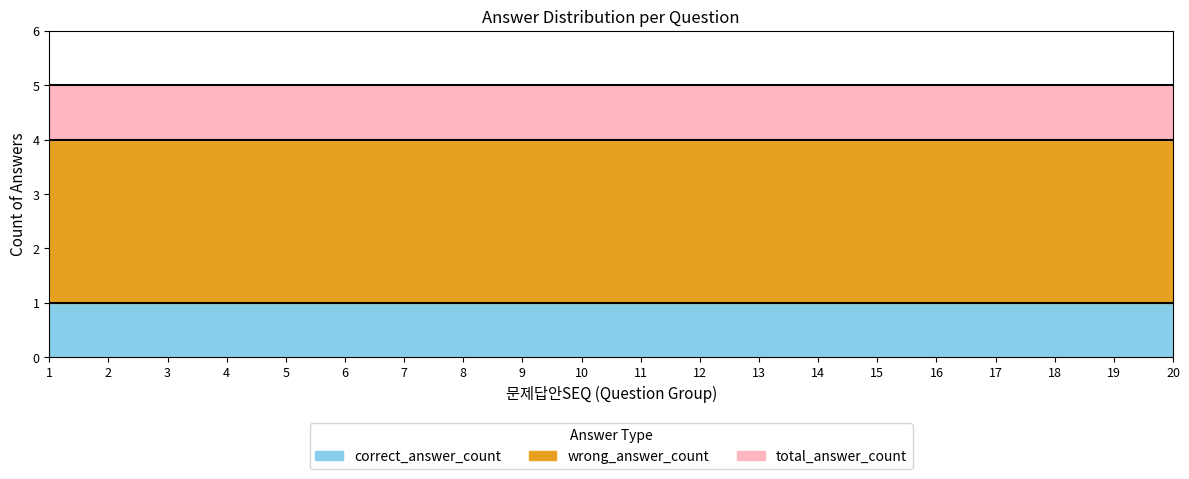

What is the value of the wrong_answer_count point at the 14th from the left?

3